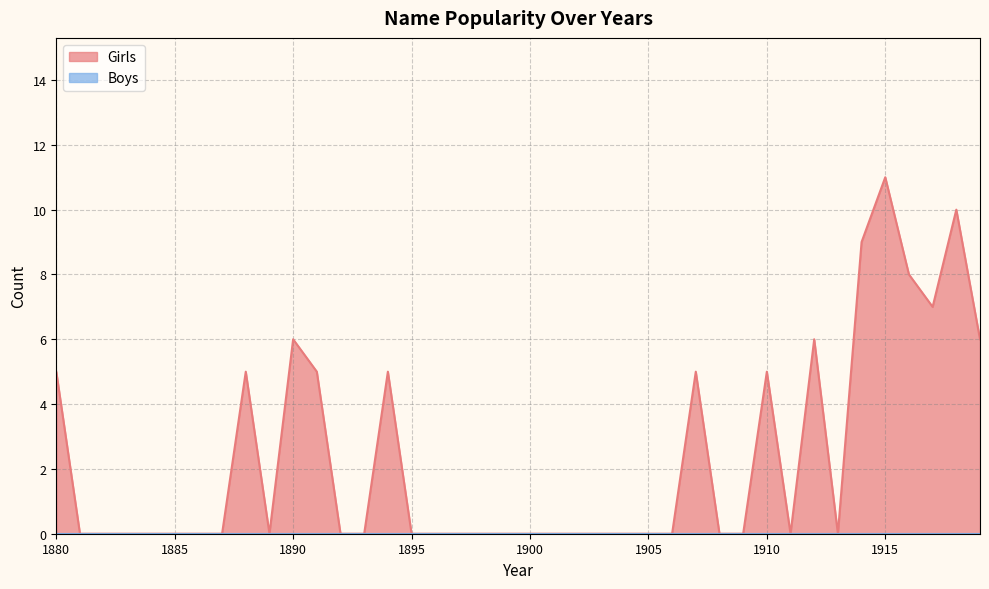

At which category does the chart reach its peak across all series?

1915